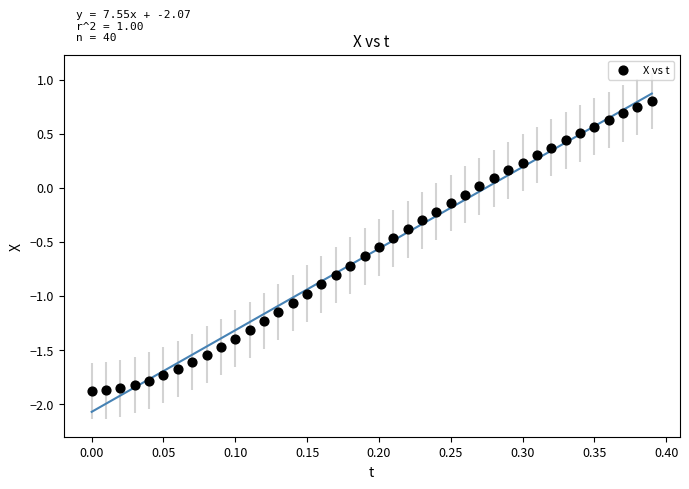

How many points are shown in the scatter plot?

40